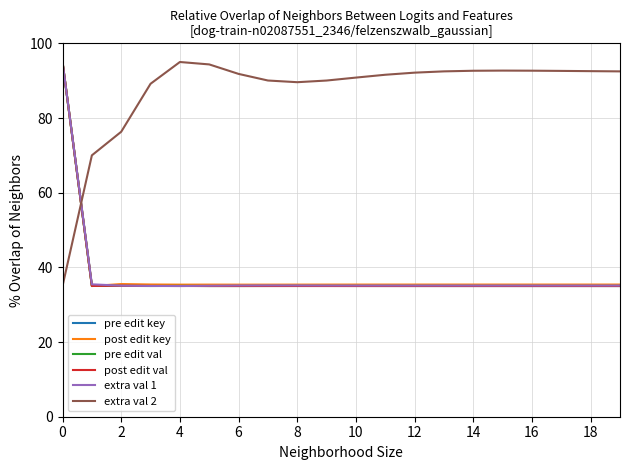

After their last crossing, which series has the higher values: extra val 1 or extra val 2?

extra val 2